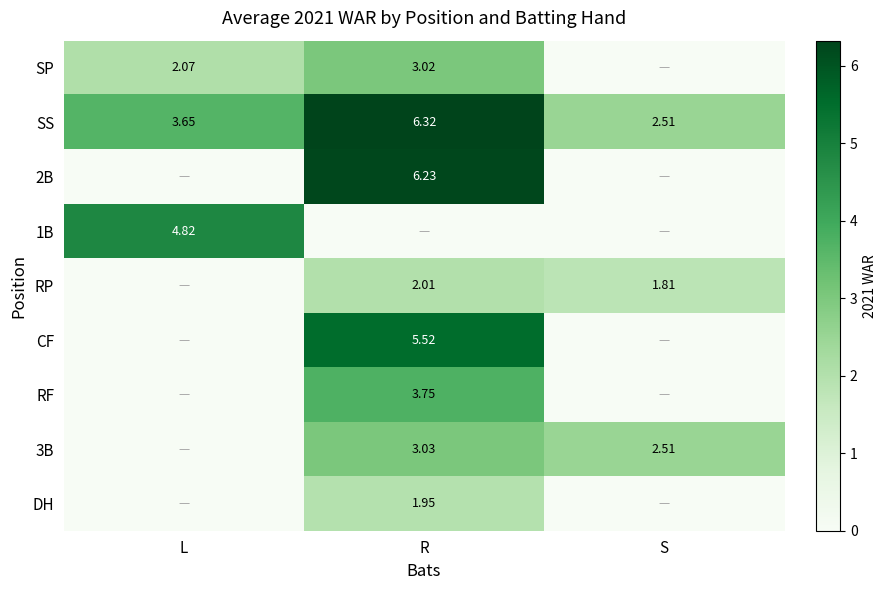

Which has a higher value, R or L?

R